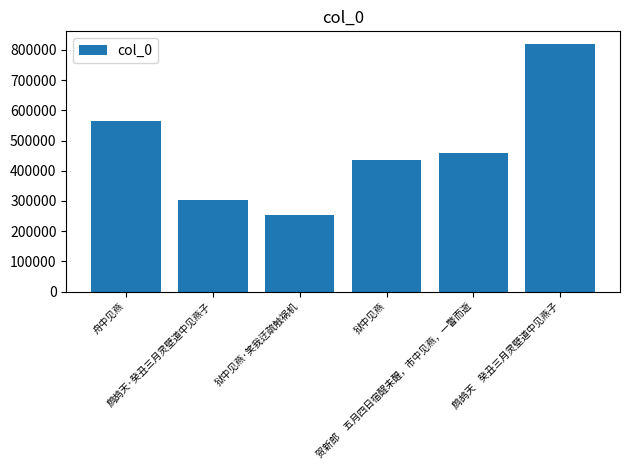

True or false: the data shows 304606 at 鹧鸪天·癸丑三月灵壁道中见燕子.

True